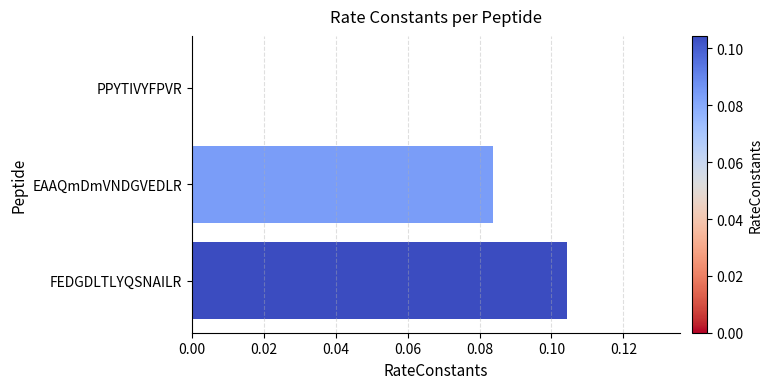

The value at EAAQmDmVNDGVEDLR is 0.0. True or false?

False